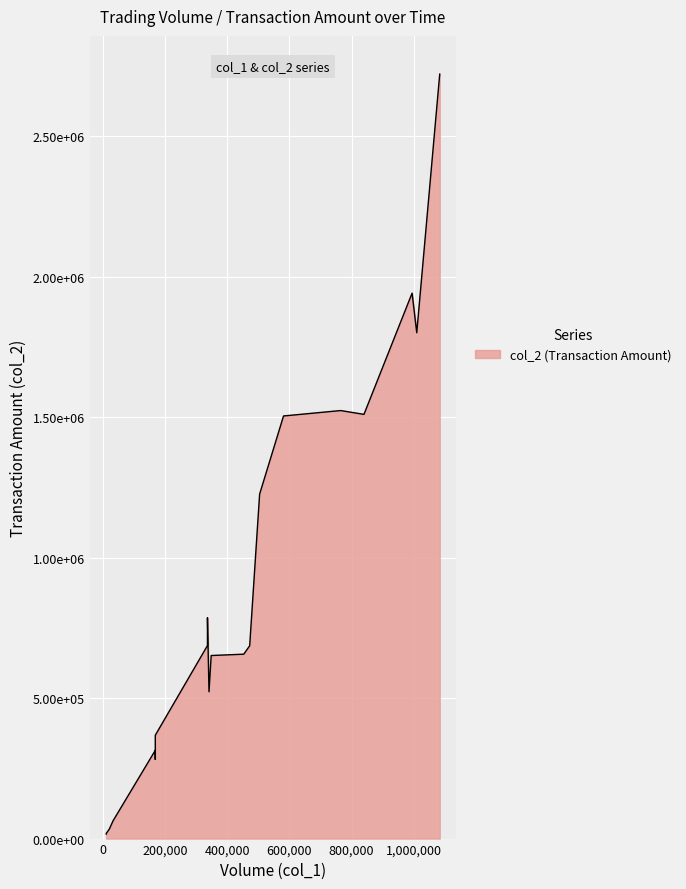

How many interior local valleys (lower than both neighbors) does the data have?

6